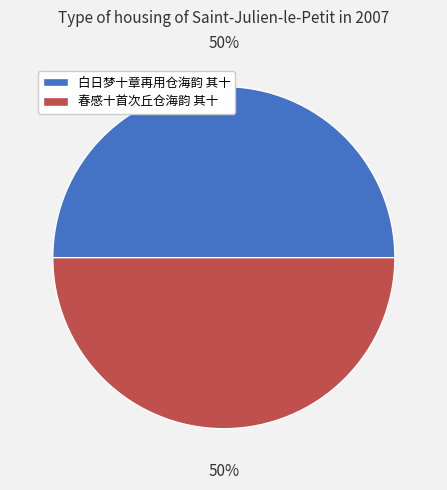

The 白日梦十章再用仓海韵 其十 slice represents 50% of the pie. True or false?

True